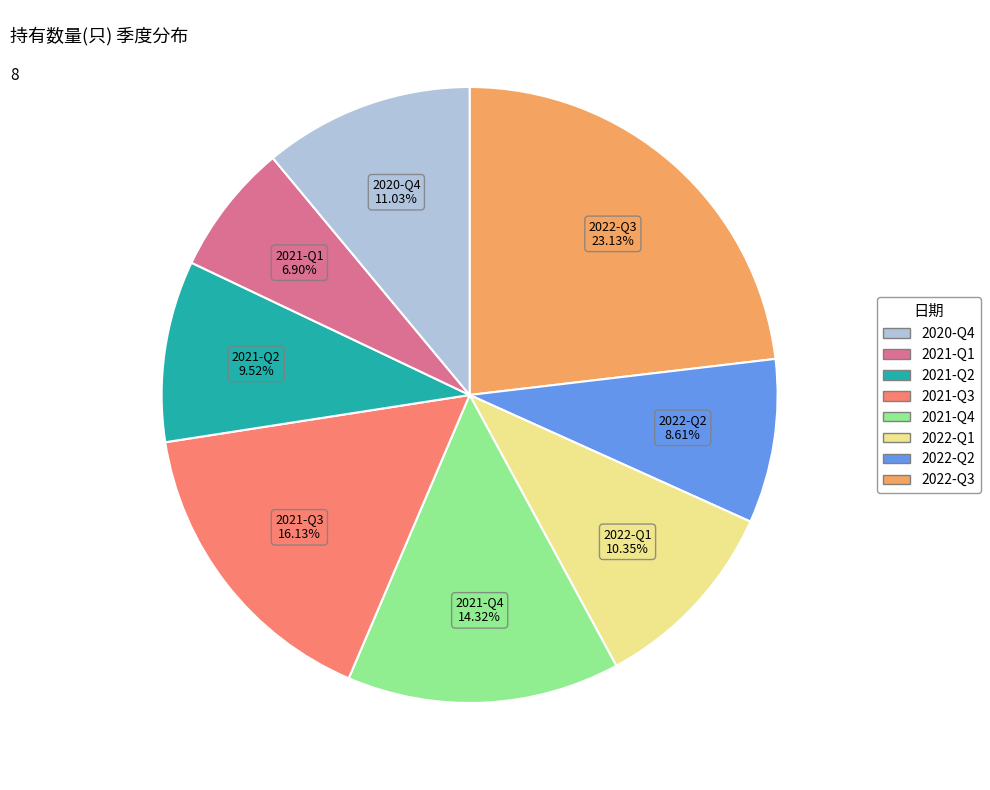

How many slices are in this pie chart?

8